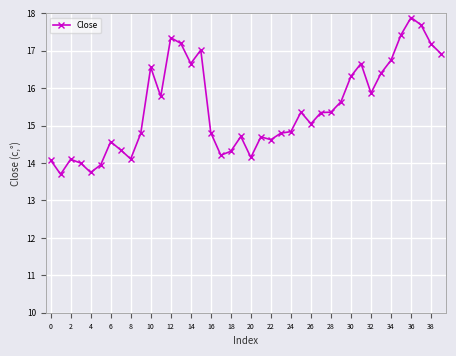

What is the average value?

15.5